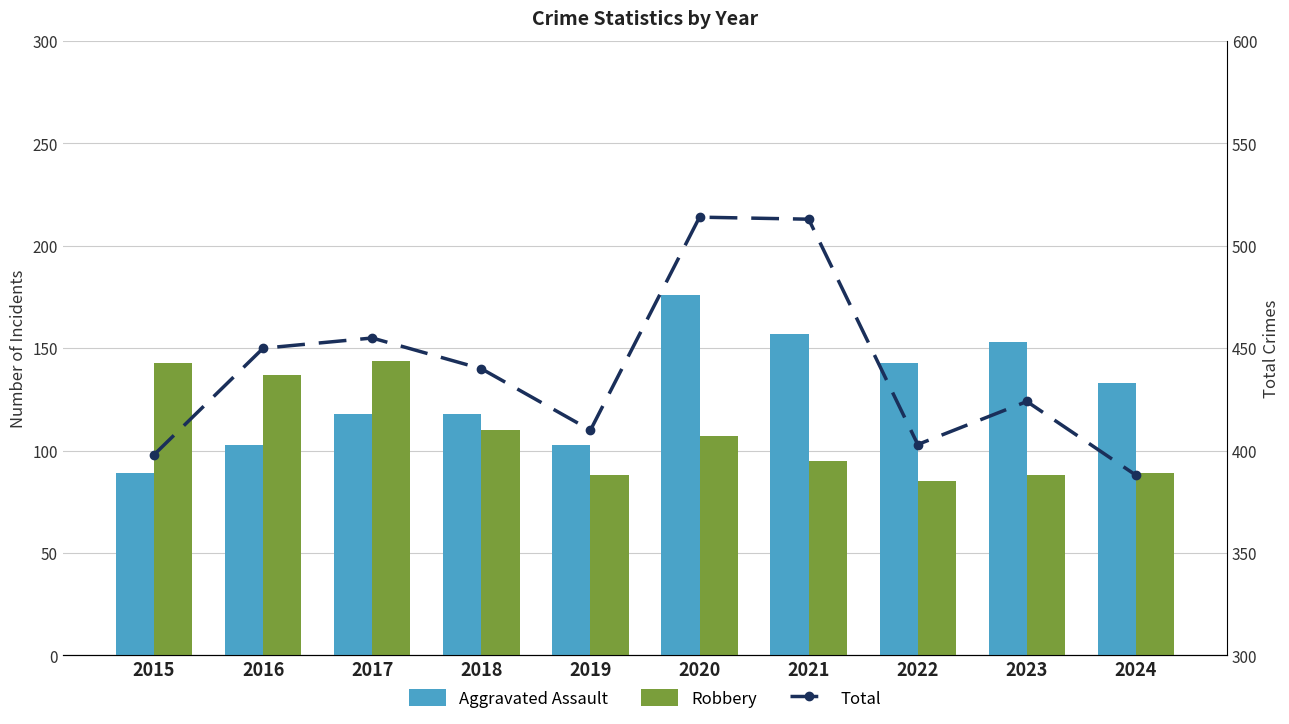

What is the minimum value shown in the chart?

85